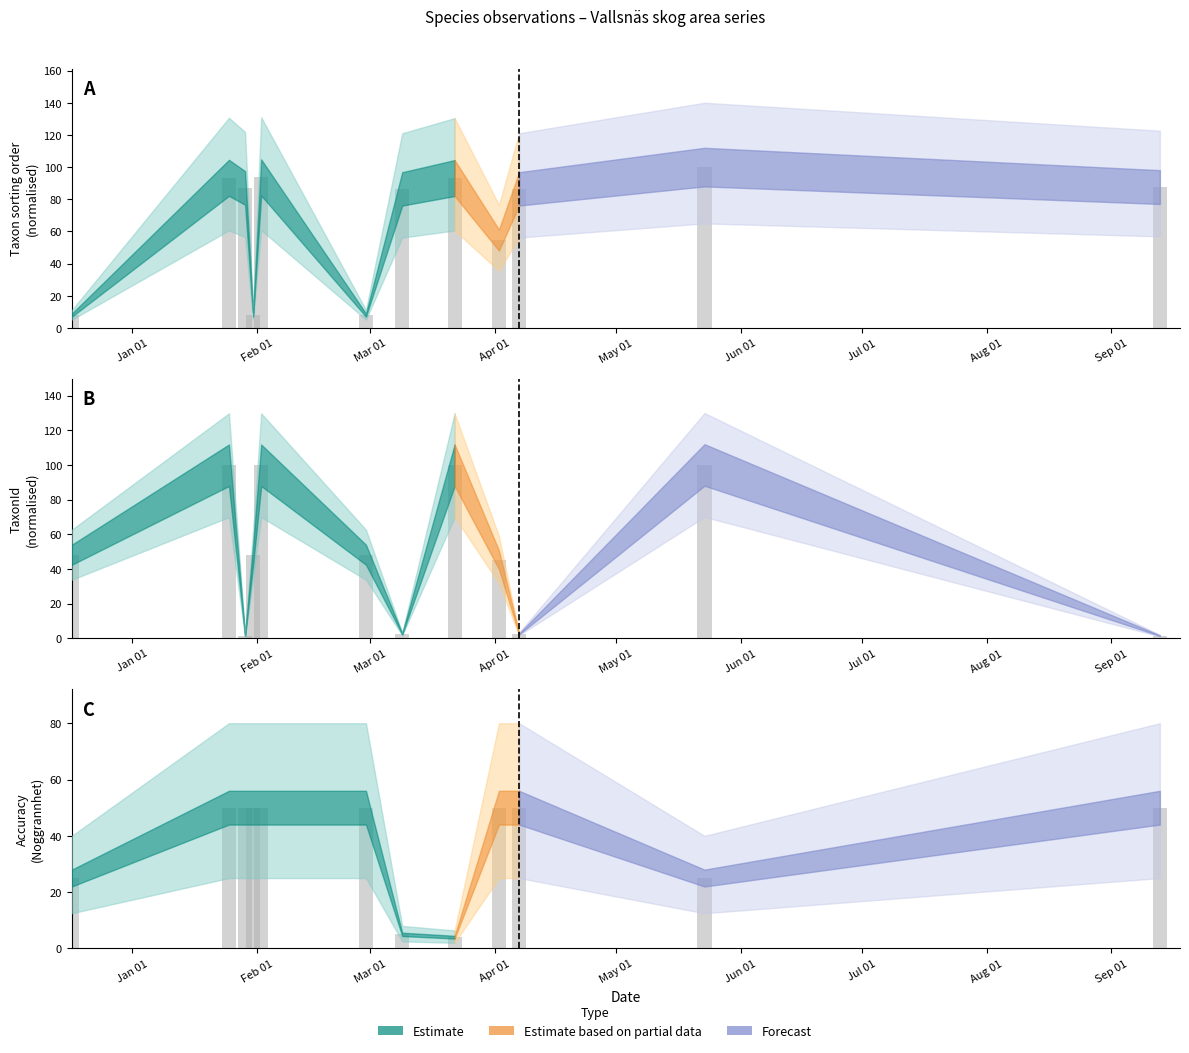

Which series has the largest range (max minus min)?

TaxonId